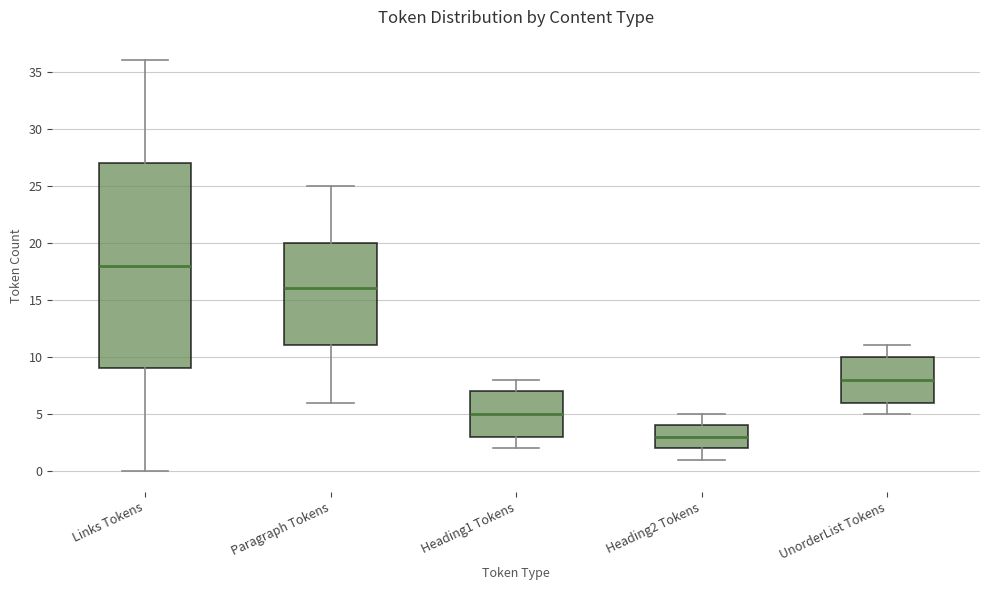

Comparing the boxes themselves (not the whiskers), which one is the tallest?

Links Tokens